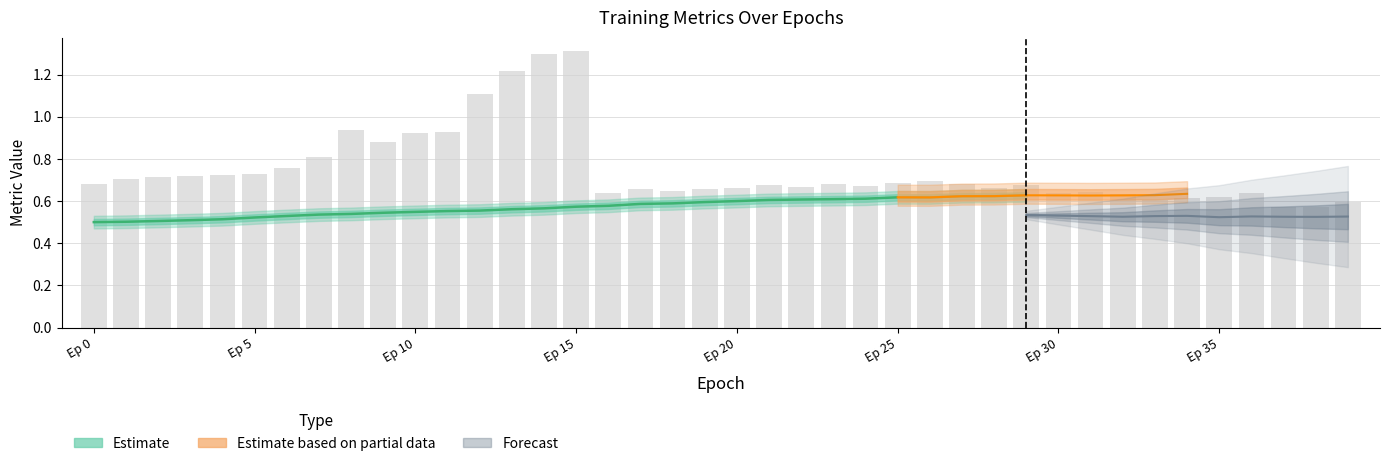

Which category has the highest value across all series?

Ep 15